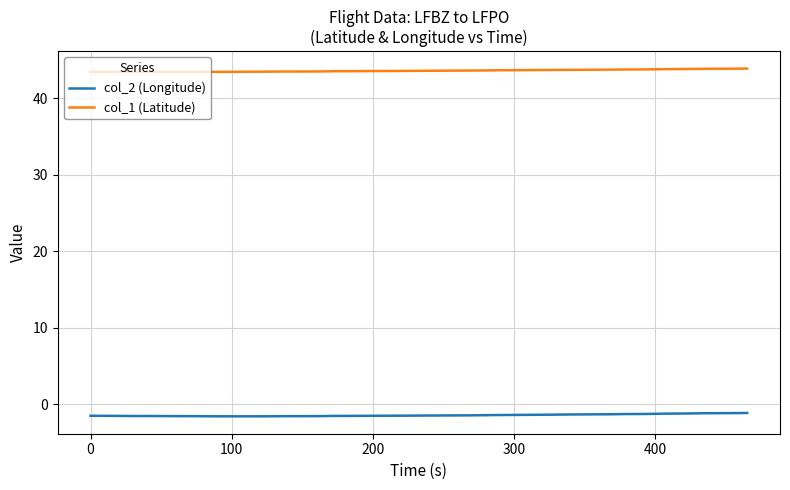

Rank the series by their maximum value, from lowest to highest.

col_2 (Longitude), col_1 (Latitude)